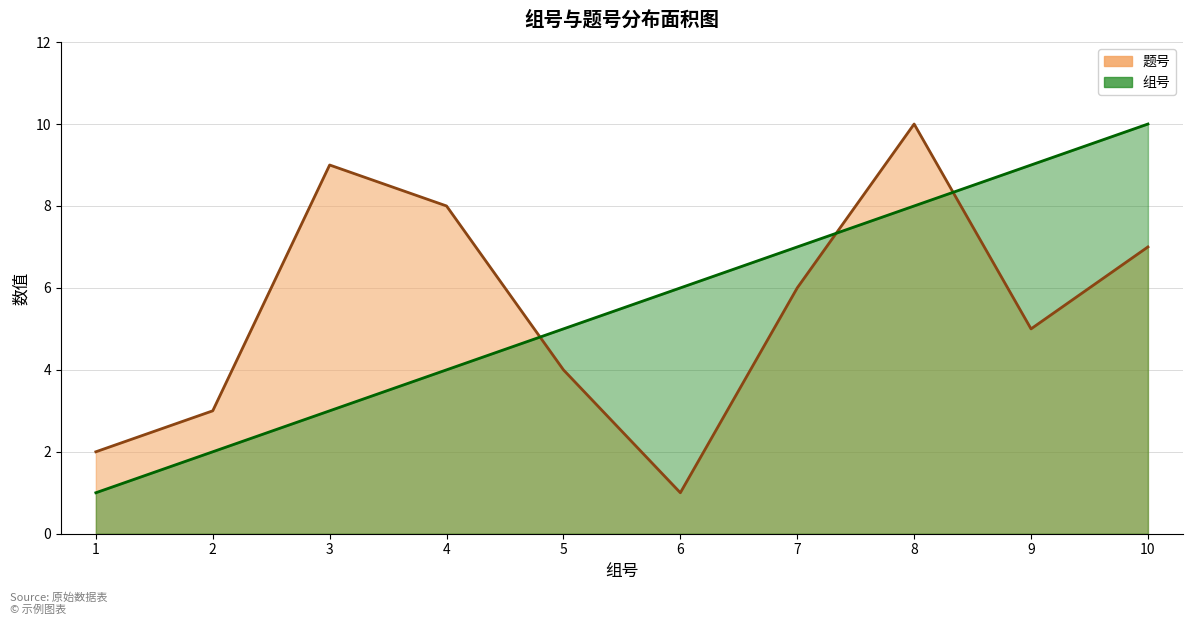

Between 4 and 9, which is larger?

4